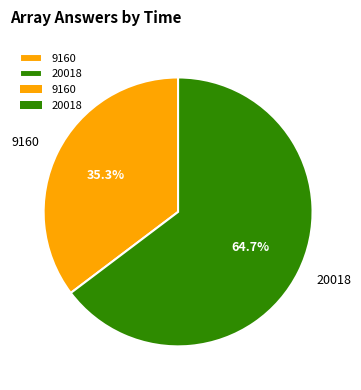

What is the total percentage of 9160 and 20018?

100.0%